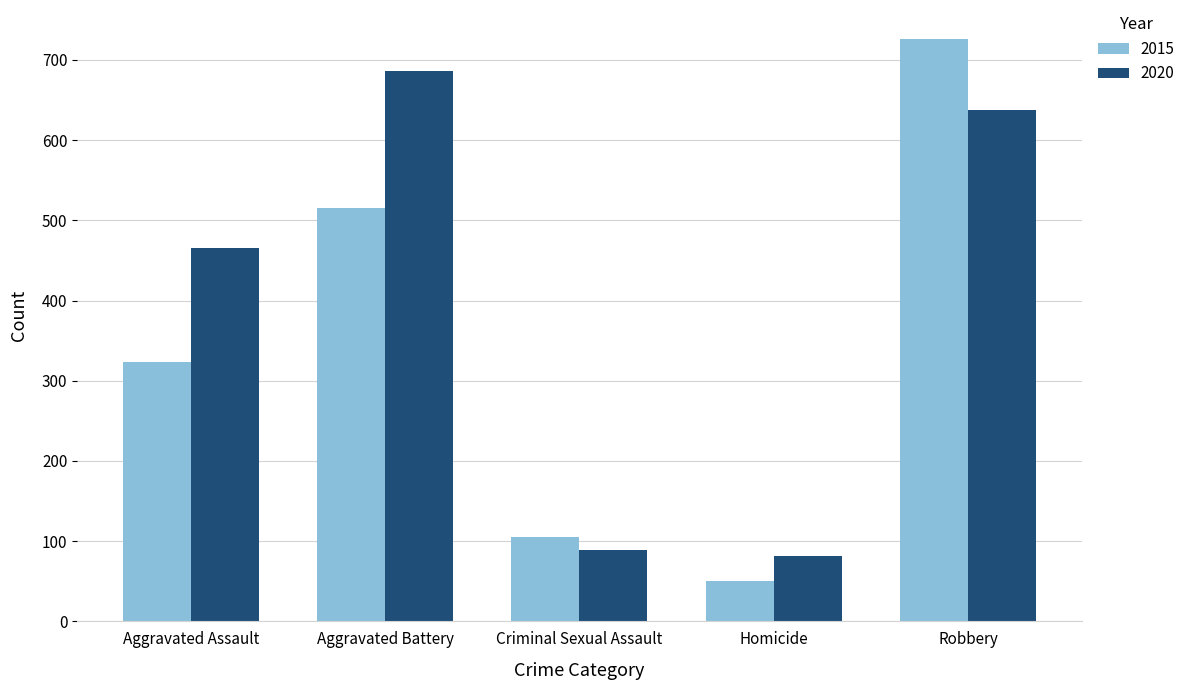

What is the sum of all 2020 values?

1959